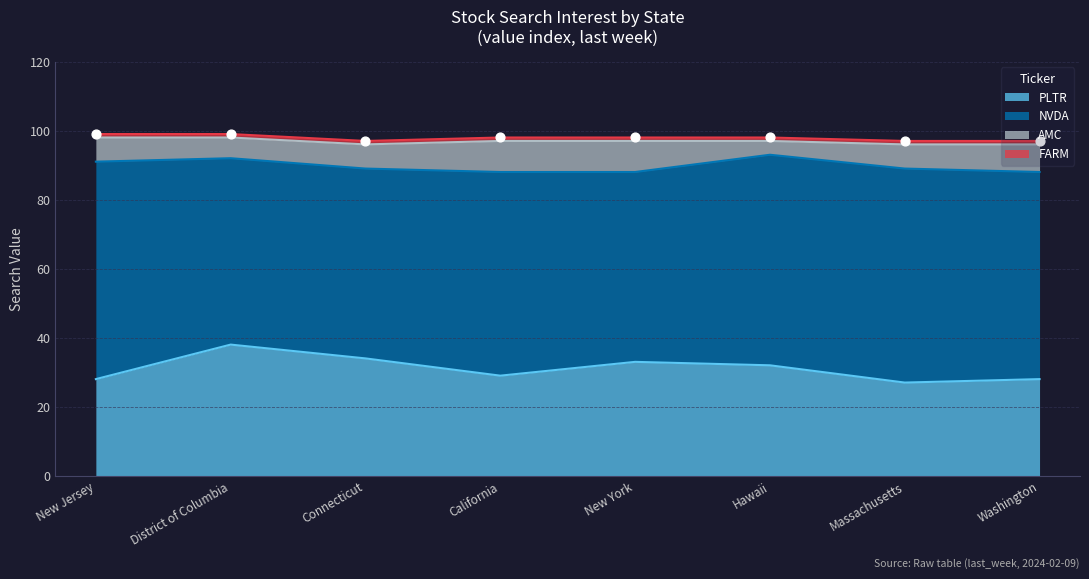

Which series reaches the minimum Y coordinate?

FARM